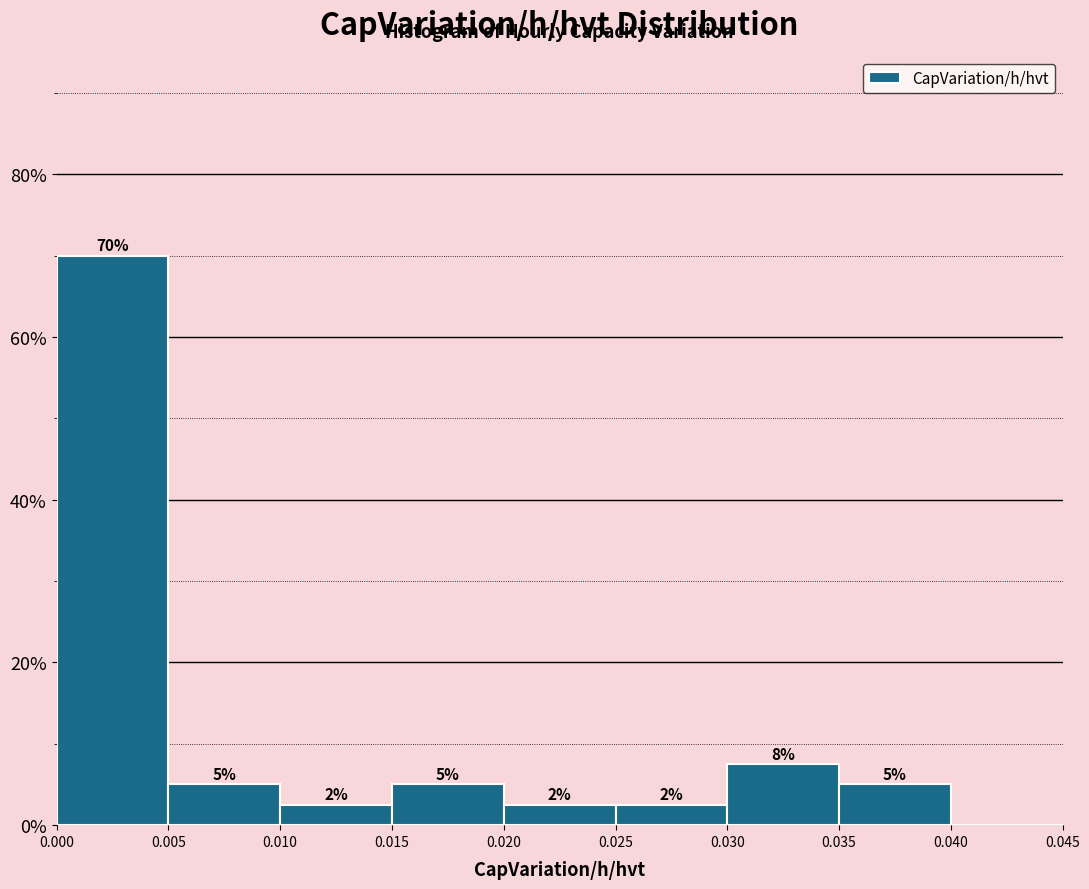

Over which range of the x-axis is the bar tallest?

0.000 to 0.005